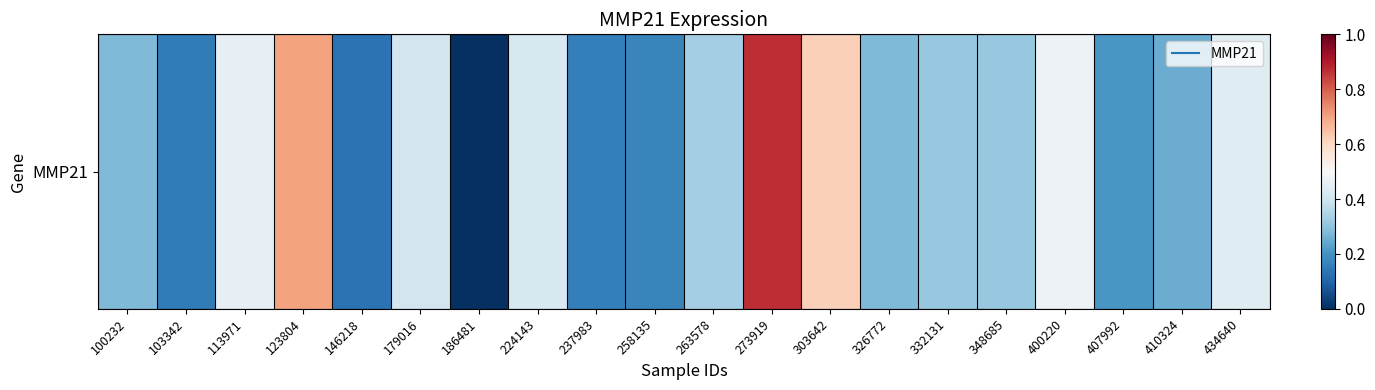

What is the change in value from 179016 to 332131?

-0.1